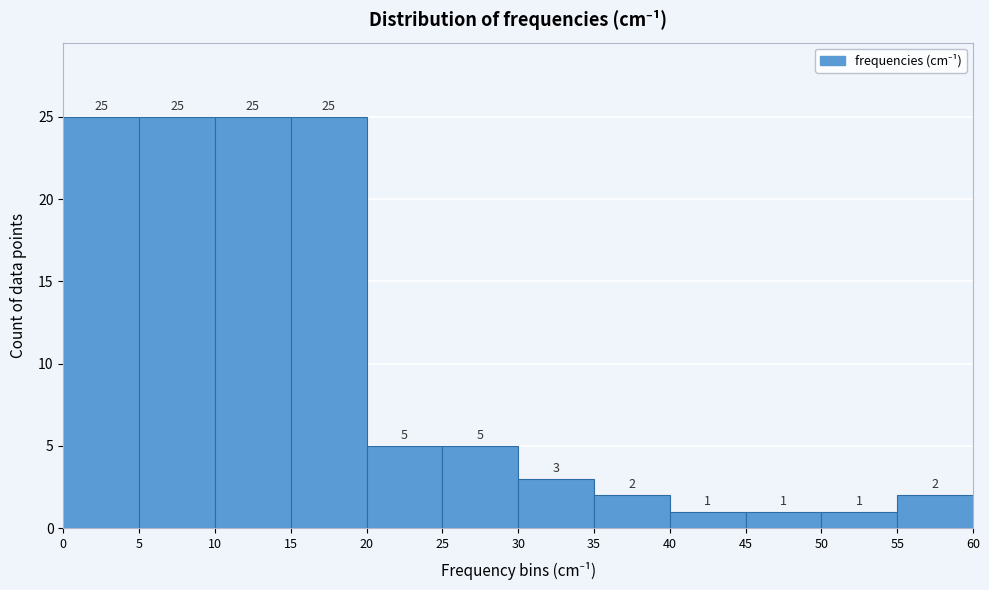

Reading left to right, list every bar in this chart as the range it spans on the x-axis followed by its height.

0 to 5: 25
5 to 10: 25
10 to 15: 25
15 to 20: 25
20 to 25: 5
25 to 30: 5
30 to 35: 3
35 to 40: 2
40 to 45: 1
45 to 50: 1
50 to 55: 1
55 to 60: 2